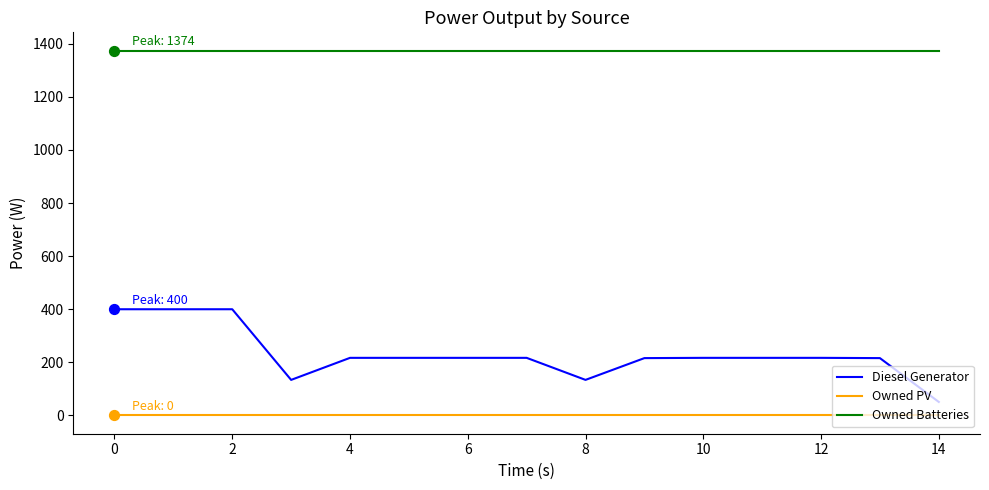

Which series has the largest range (max minus min)?

Diesel Generator